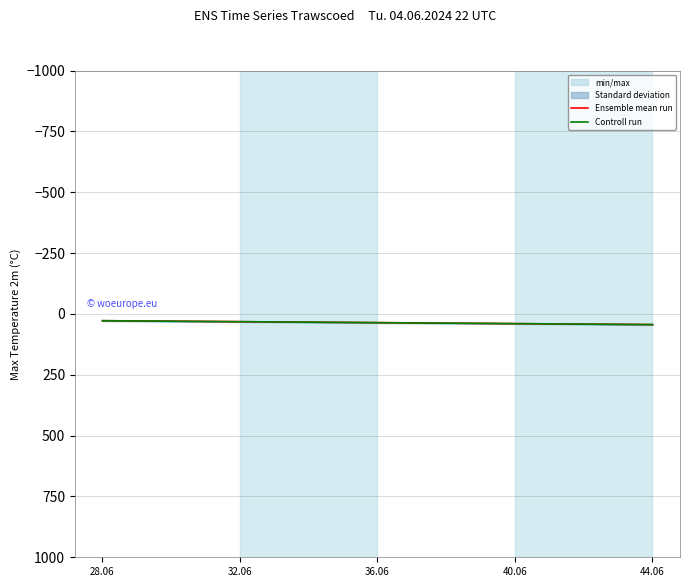

How many Ensemble mean run values are between 32 and 40?

3